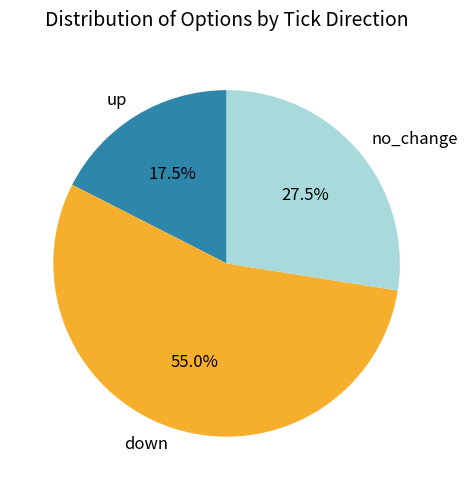

What portion of the pie excludes up?

82.5%